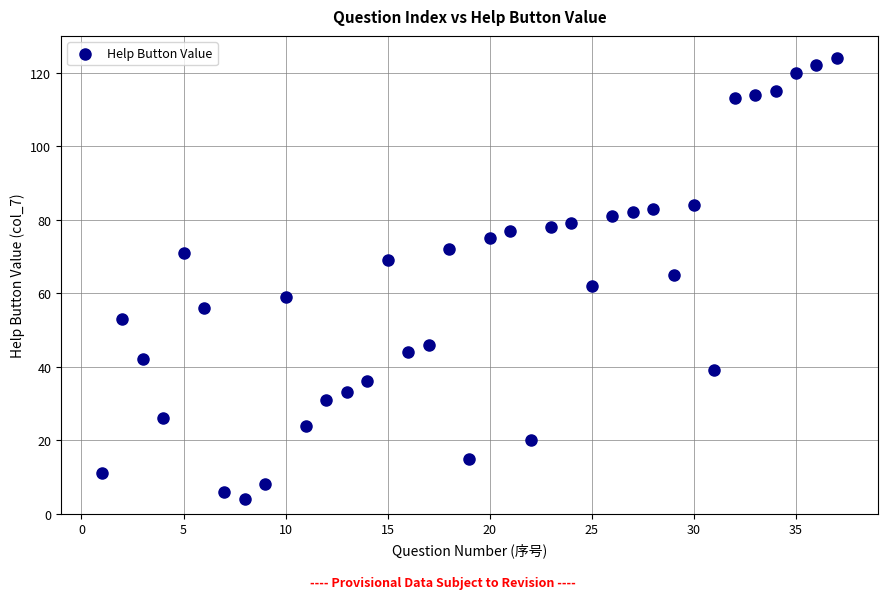

What is the range of Y values (max minus min)?

120